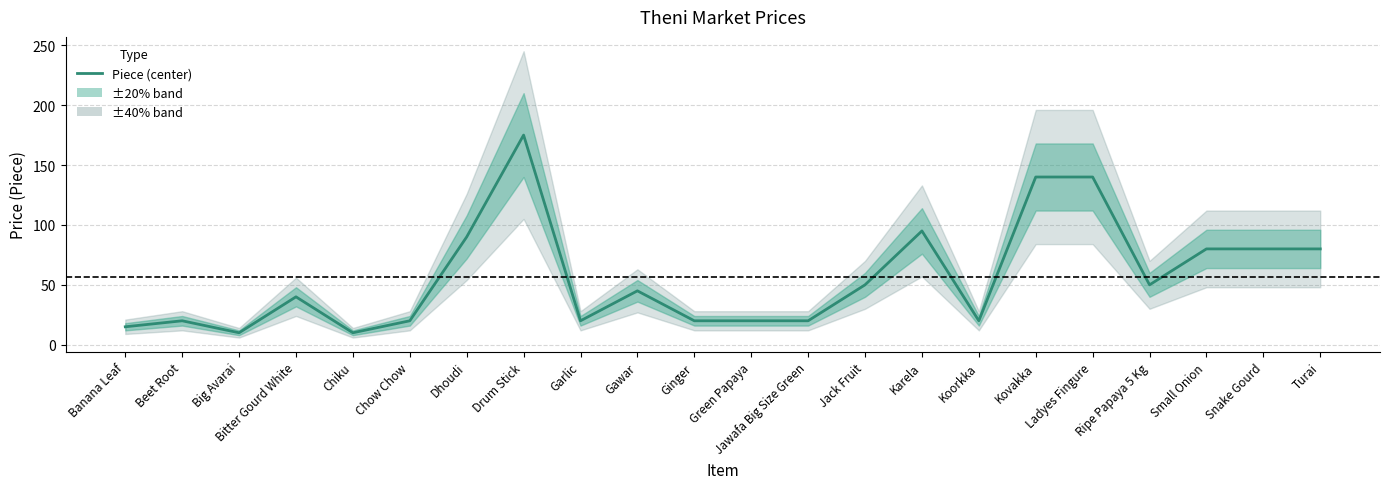

List the labels in order of value, smallest first.

Big Avarai, Chiku, Banana Leaf, Beet Root, Chow Chow, Garlic, Ginger, Green Papaya, Jawafa Big Size Green, Koorkka, Bitter Gourd White, Gawar, Jack Fruit, Ripe Papaya 5 Kg, Small Onion, Snake Gourd, Turai, Dhoudi, Karela, Kovakka, Ladyes Fingure, Drum Stick